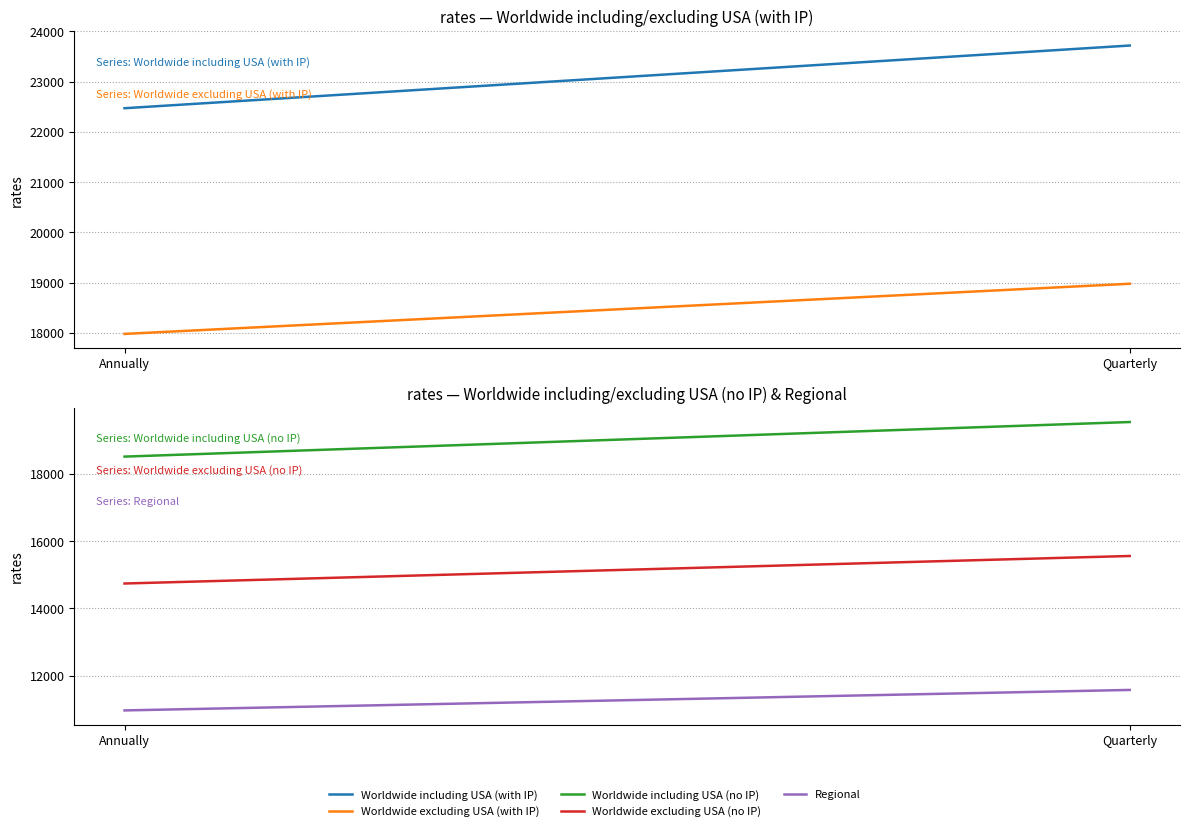

Between Annually and Quarterly, which is larger?

Quarterly